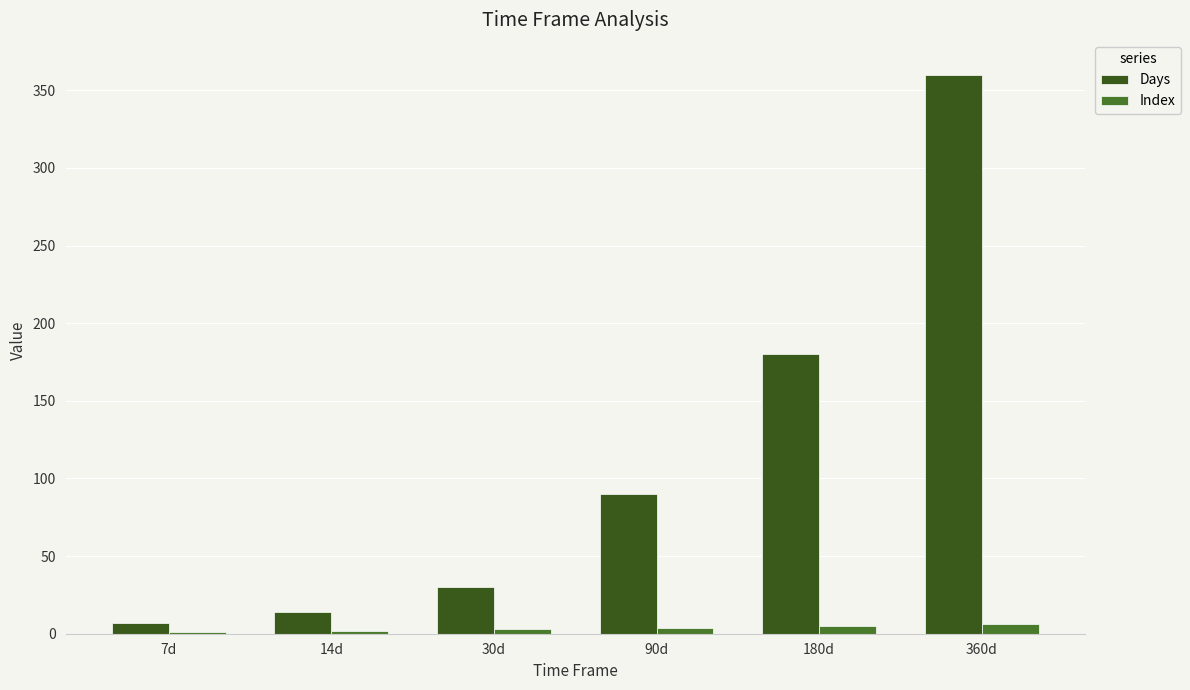

Which series has the largest total across all categories?

Days